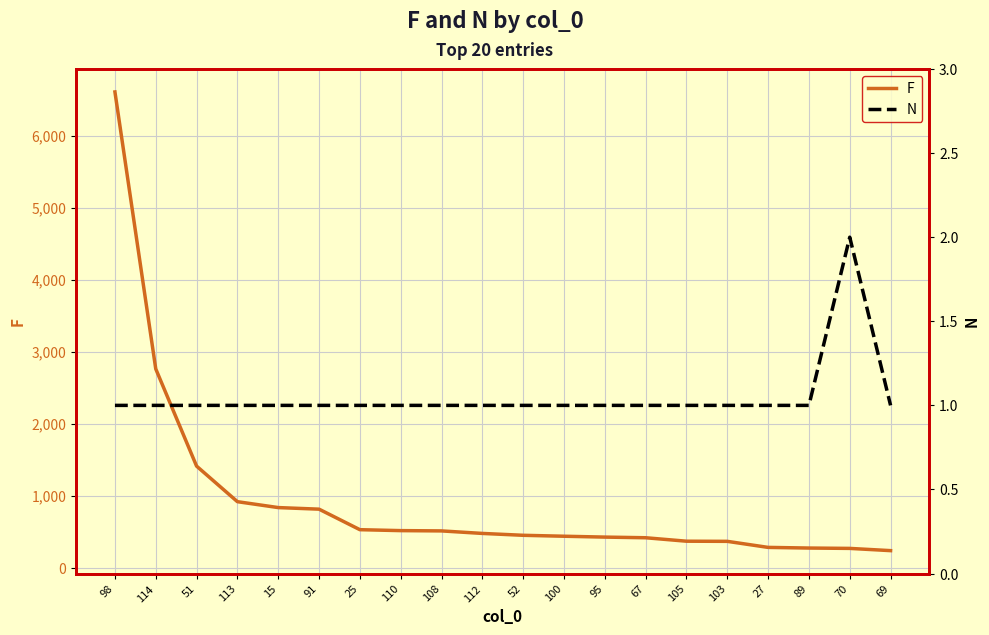

Rank the categories by N value from highest to lowest.

70, 98, 114, 51, 113, 15, 91, 25, 110, 108, 112, 52, 100, 95, 67, 105, 103, 27, 89, 69